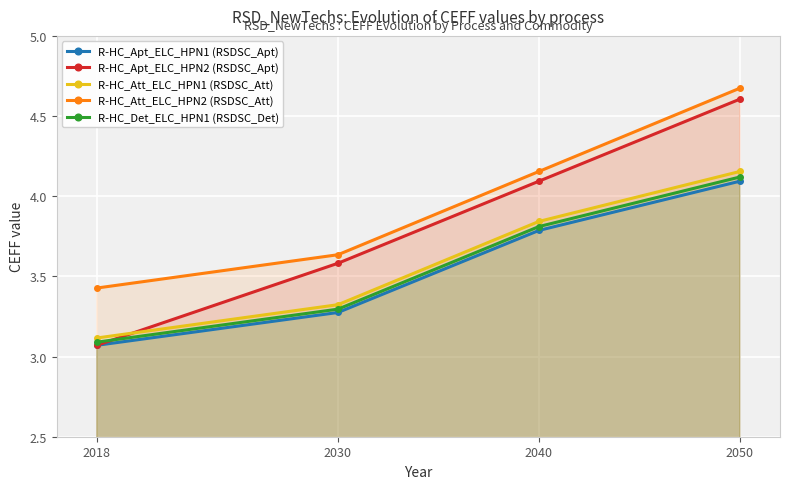

How many lines are shown in the chart?

5